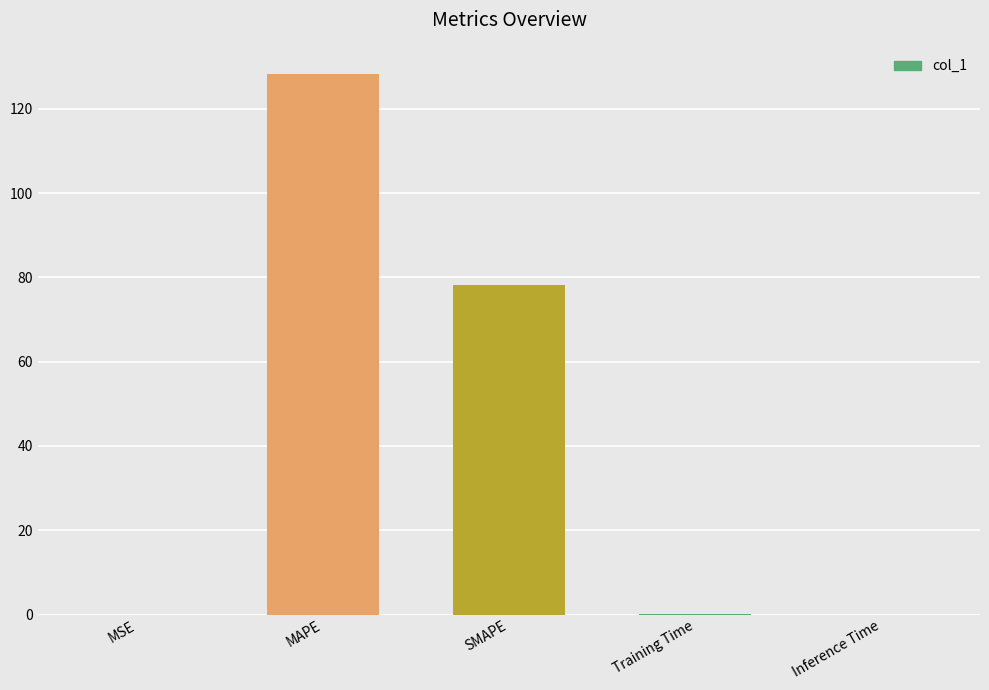

Which has a higher value, Training Time or MAPE?

MAPE